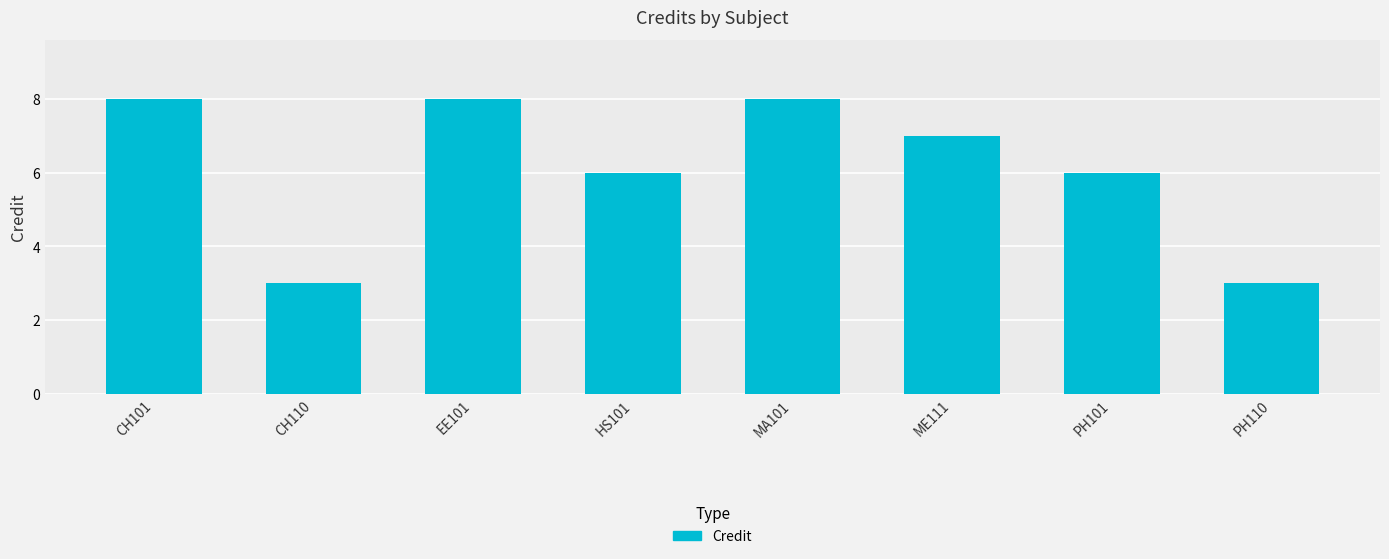

At which label does the data first exceed 7?

CH101